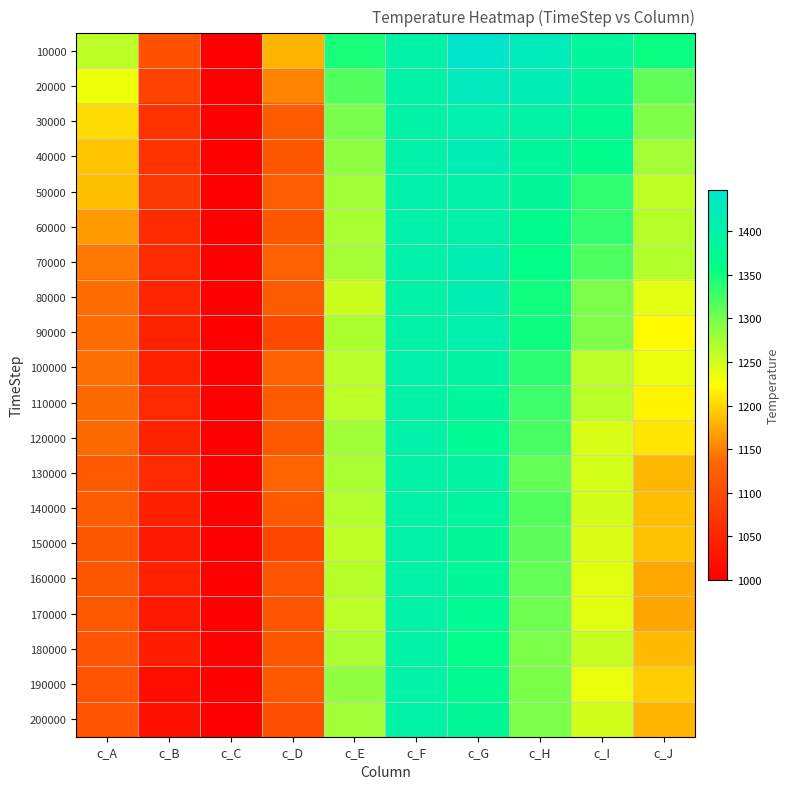

Reading left to right, what are all the values shown in this chart?

10000: c_A=1260.9	c_B=1106.4	c_C=1000.3	c_D=1180.4	c_E=1345.9	c_F=1400.0	c_G=1447.6	c_H=1423.6	c_I=1383.6	c_J=1352.1
20000: c_A=1234.0	c_B=1087.4	c_C=999.6	c_D=1153.2	c_E=1316.5	c_F=1399.9	c_G=1429.8	c_H=1416.4	c_I=1381.3	c_J=1309.8
30000: c_A=1203.3	c_B=1067.6	c_C=999.9	c_D=1120.9	c_E=1298.8	c_F=1400.2	c_G=1408.3	c_H=1396.8	c_I=1371.5	c_J=1294.9
40000: c_A=1189.8	c_B=1069.1	c_C=1000.0	c_D=1116.7	c_E=1287.7	c_F=1400.5	c_G=1417.5	c_H=1384.6	c_I=1365.1	c_J=1275.2
50000: c_A=1186.7	c_B=1077.4	c_C=999.8	c_D=1123.1	c_E=1277.5	c_F=1400.6	c_G=1397.6	c_H=1378.6	c_I=1334.5	c_J=1260.1
60000: c_A=1164.4	c_B=1058.7	c_C=1000.3	c_D=1115.8	c_E=1271.7	c_F=1400.5	c_G=1401.4	c_H=1364.1	c_I=1332.8	c_J=1264.5
70000: c_A=1146.3	c_B=1057.9	c_C=999.9	c_D=1126.0	c_E=1275.5	c_F=1400.5	c_G=1412.7	c_H=1359.5	c_I=1318.2	c_J=1265.8
80000: c_A=1139.0	c_B=1049.4	c_C=1000.2	c_D=1120.9	c_E=1252.6	c_F=1399.5	c_G=1413.1	c_H=1348.1	c_I=1295.9	c_J=1238.4
90000: c_A=1138.5	c_B=1045.6	c_C=1000.7	c_D=1097.1	c_E=1269.7	c_F=1400.0	c_G=1405.5	c_H=1351.3	c_I=1293.7	c_J=1221.2
100000: c_A=1140.8	c_B=1044.1	c_C=1000.1	c_D=1129.7	c_E=1262.3	c_F=1400.9	c_G=1392.0	c_H=1337.2	c_I=1261.6	c_J=1235.8
110000: c_A=1137.0	c_B=1052.4	c_C=1001.3	c_D=1122.0	c_E=1260.8	c_F=1400.2	c_G=1382.7	c_H=1327.1	c_I=1262.4	c_J=1217.7
120000: c_A=1136.9	c_B=1045.5	c_C=1000.2	c_D=1117.5	c_E=1276.2	c_F=1400.6	c_G=1373.8	c_H=1322.6	c_I=1245.2	c_J=1208.9
130000: c_A=1119.7	c_B=1056.3	c_C=1000.6	c_D=1130.9	c_E=1272.4	c_F=1399.9	c_G=1392.0	c_H=1309.0	c_I=1247.9	c_J=1181.7
140000: c_A=1121.5	c_B=1041.7	c_C=1001.3	c_D=1119.2	c_E=1267.3	c_F=1399.5	c_G=1388.5	c_H=1317.8	c_I=1248.1	c_J=1186.7
150000: c_A=1115.6	c_B=1034.3	c_C=1000.5	c_D=1092.2	c_E=1258.7	c_F=1398.8	c_G=1378.1	c_H=1312.5	c_I=1242.9	c_J=1187.2
160000: c_A=1114.4	c_B=1043.9	c_C=1001.1	c_D=1110.7	c_E=1265.4	c_F=1398.7	c_G=1378.5	c_H=1308.5	c_I=1240.1	c_J=1173.8
170000: c_A=1118.6	c_B=1034.1	c_C=1000.9	c_D=1110.7	c_E=1260.6	c_F=1397.7	c_G=1373.5	c_H=1303.0	c_I=1239.7	c_J=1172.2
180000: c_A=1109.9	c_B=1039.7	c_C=1001.9	c_D=1114.4	c_E=1272.0	c_F=1398.9	c_G=1359.0	c_H=1297.0	c_I=1256.2	c_J=1183.5
190000: c_A=1111.9	c_B=1020.0	c_C=1000.3	c_D=1118.1	c_E=1285.0	c_F=1397.9	c_G=1370.5	c_H=1296.5	c_I=1234.5	c_J=1194.2
200000: c_A=1112.8	c_B=1022.4	c_C=1000.4	c_D=1105.8	c_E=1276.6	c_F=1399.2	c_G=1375.2	c_H=1295.6	c_I=1248.8	c_J=1181.1